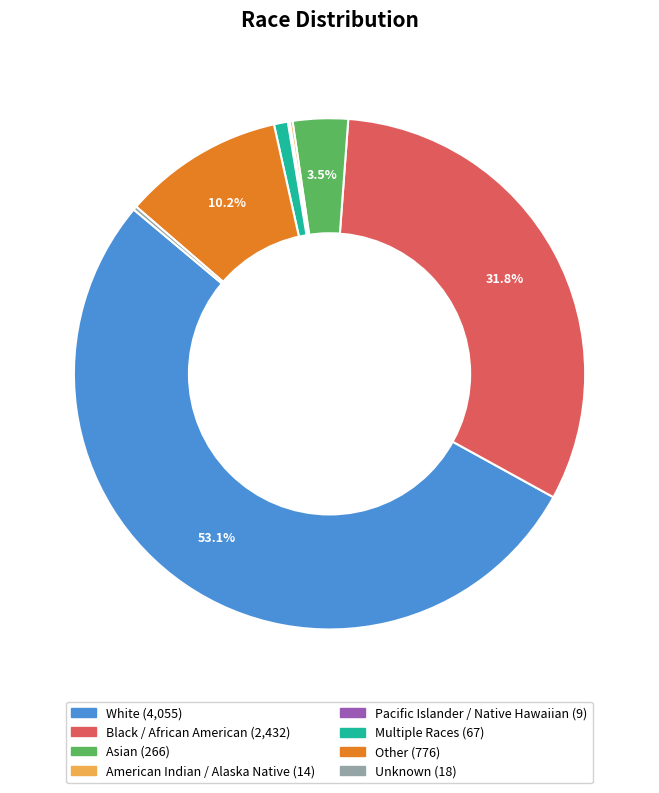

Is there a majority slice in this chart?

Yes